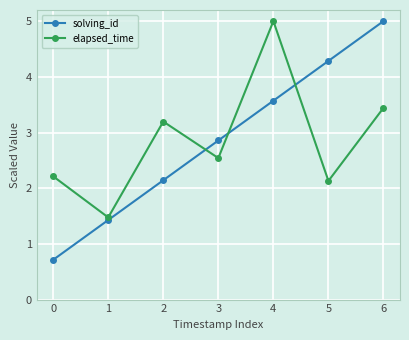

Which series has the widest spread of values?

solving_id